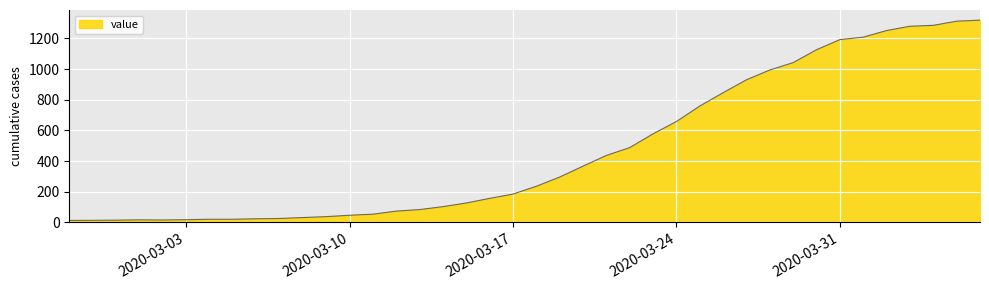

What is the difference between the maximum and minimum values?

1306